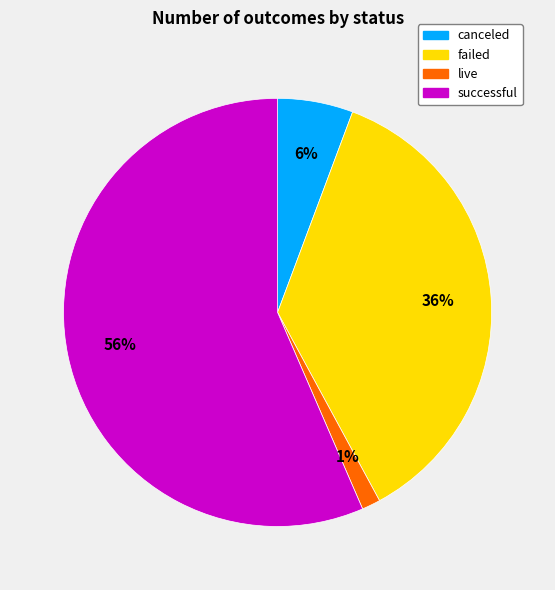

Which slice is the largest?

successful